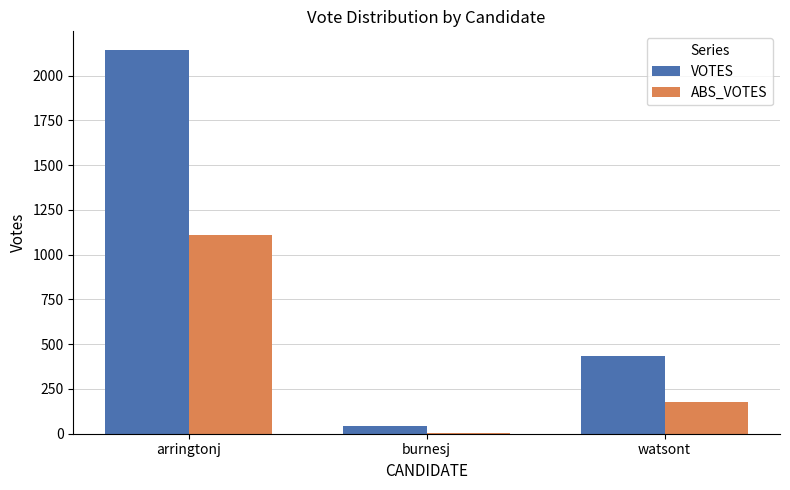

Between arringtonj and watsont, which series saw the biggest shift?

VOTES